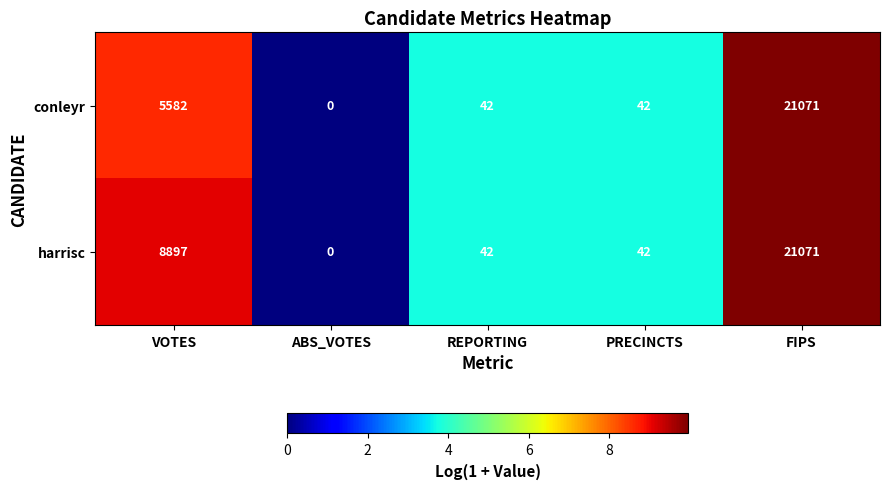

At how many categories does at least one series exceed 2?

4